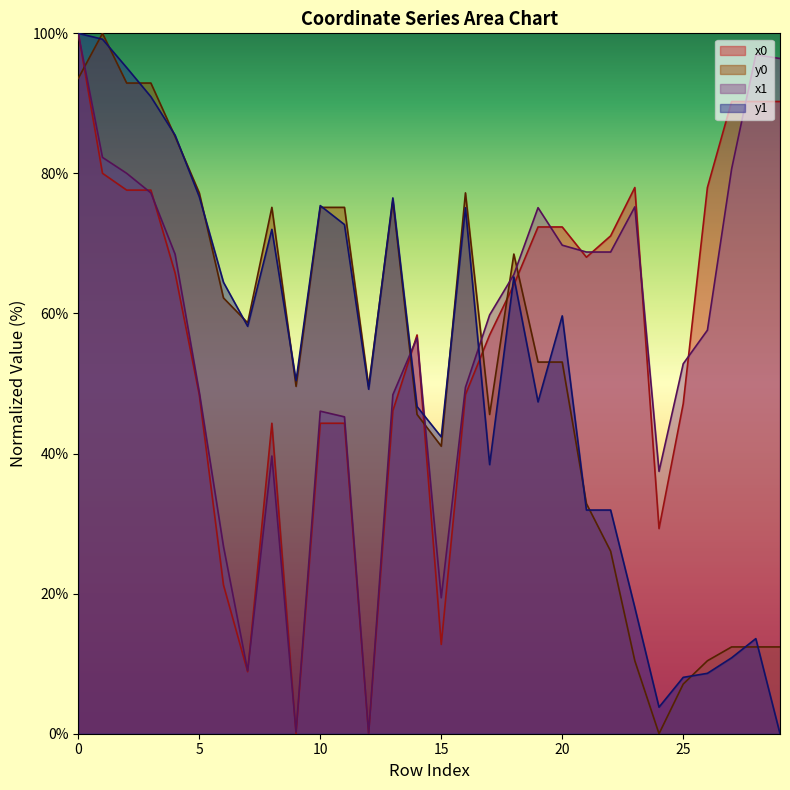

How many distinct data groups are displayed?

4